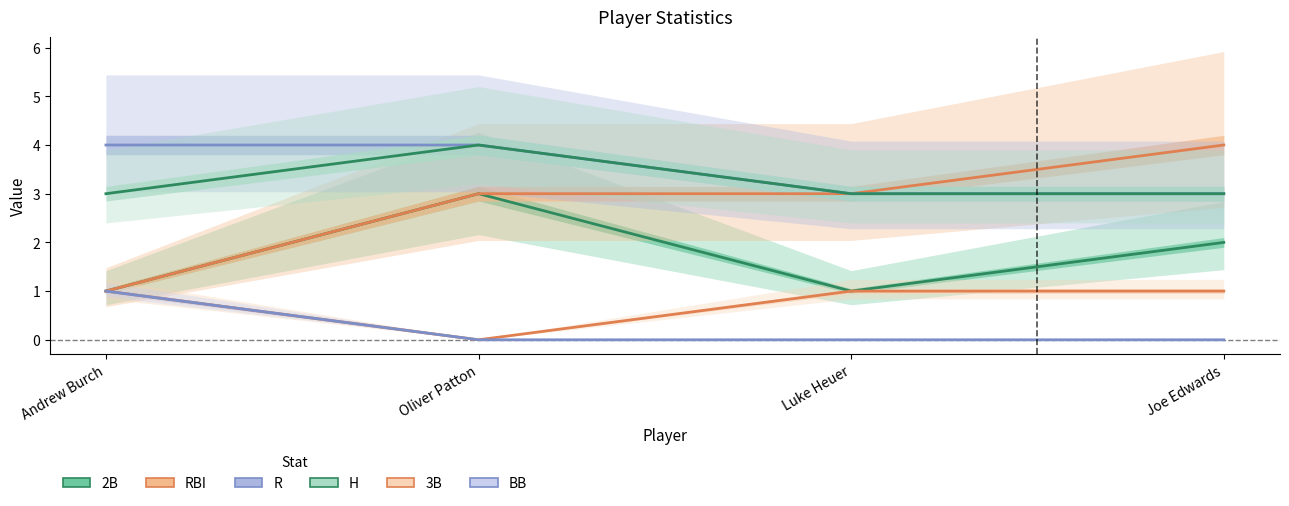

What is the total value across all series at Andrew Burch?

11